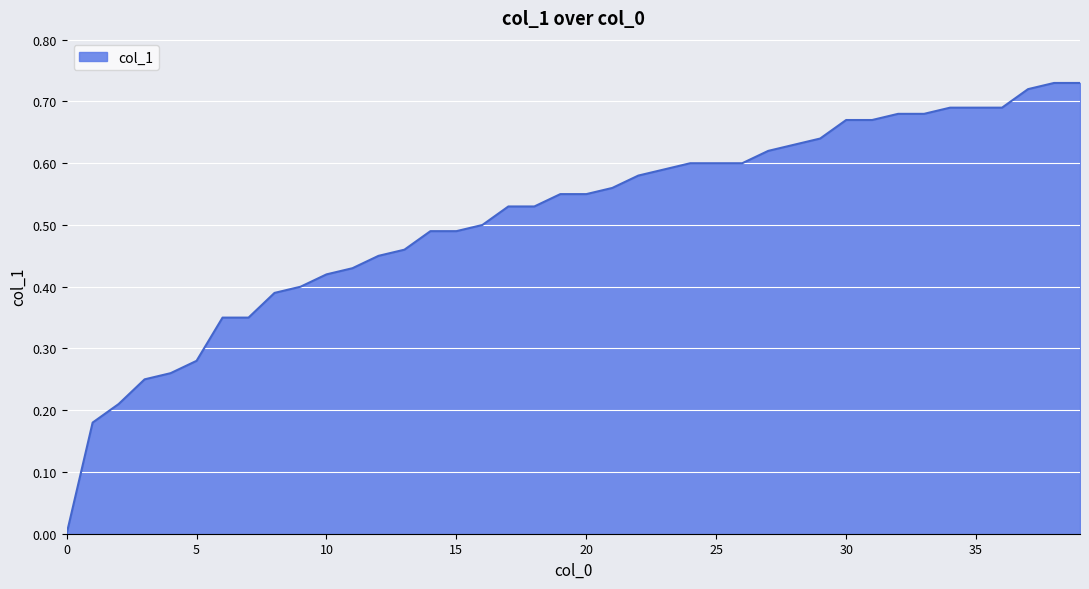

List the labels in order of value, largest first.

38, 39, 37, 34, 35, 36, 32, 33, 30, 31, 29, 28, 27, 24, 25, 26, 23, 22, 21, 19, 20, 17, 18, 16, 14, 15, 13, 12, 11, 10, 9, 8, 6, 7, 5, 4, 3, 2, 1, 0